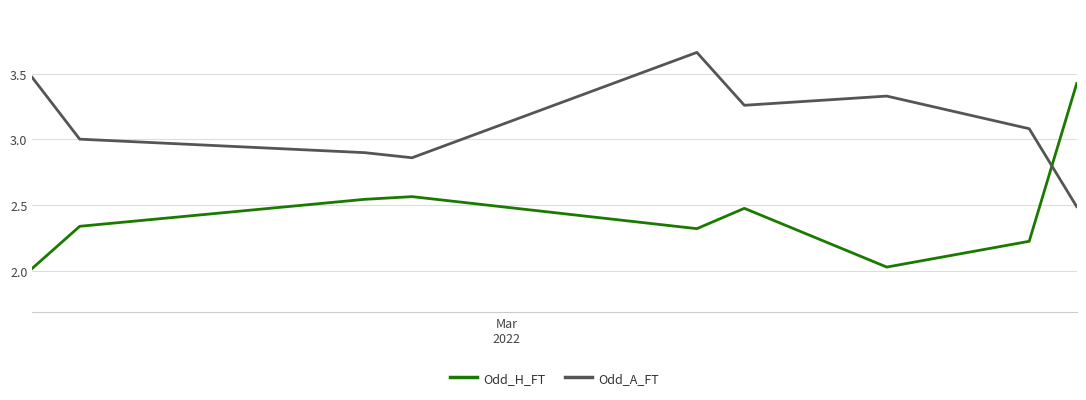

What are all the series names shown in the legend?

Odd_H_FT, Odd_A_FT